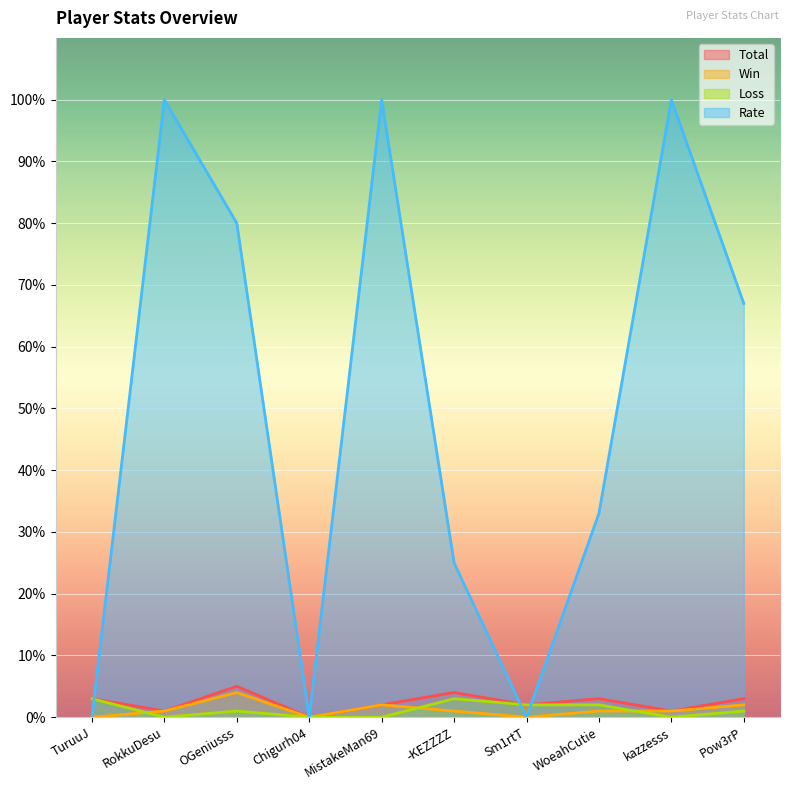

How many data points does each series have?

10